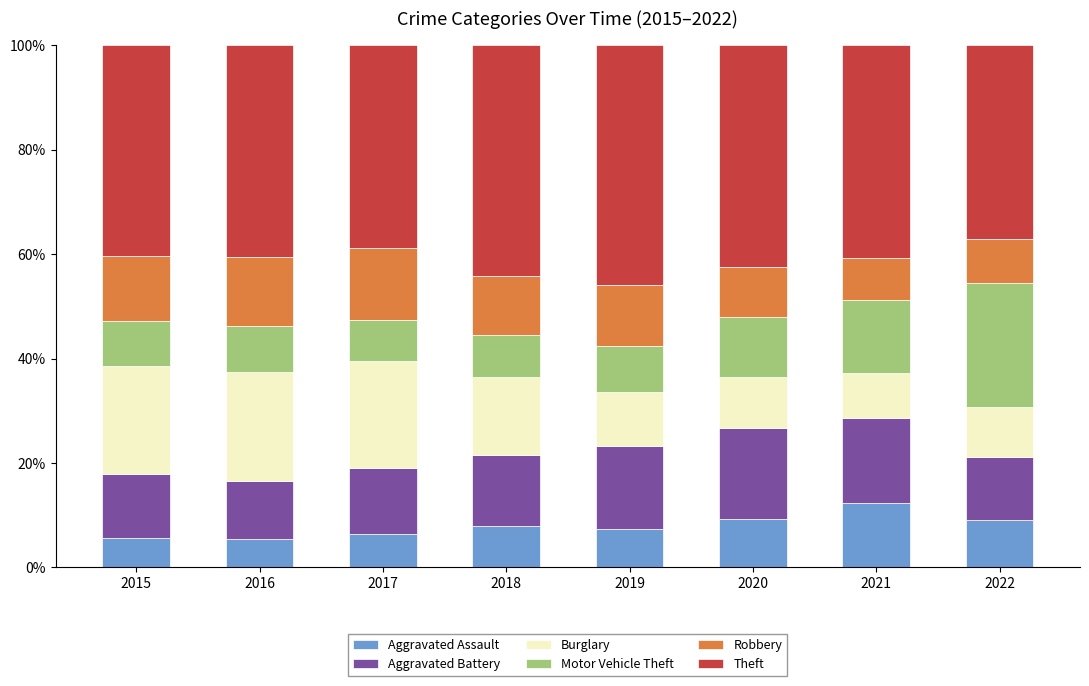

How many values in the Aggravated Assault series exceed 7?

5